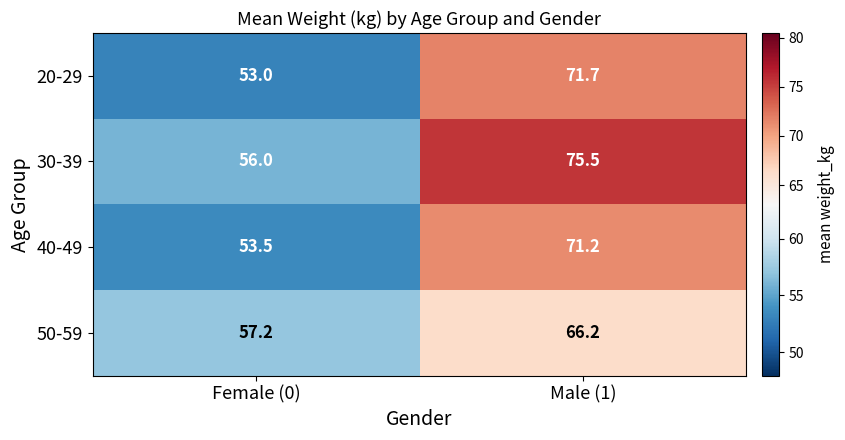

What is the total value across all series at Male (1)?

284.6